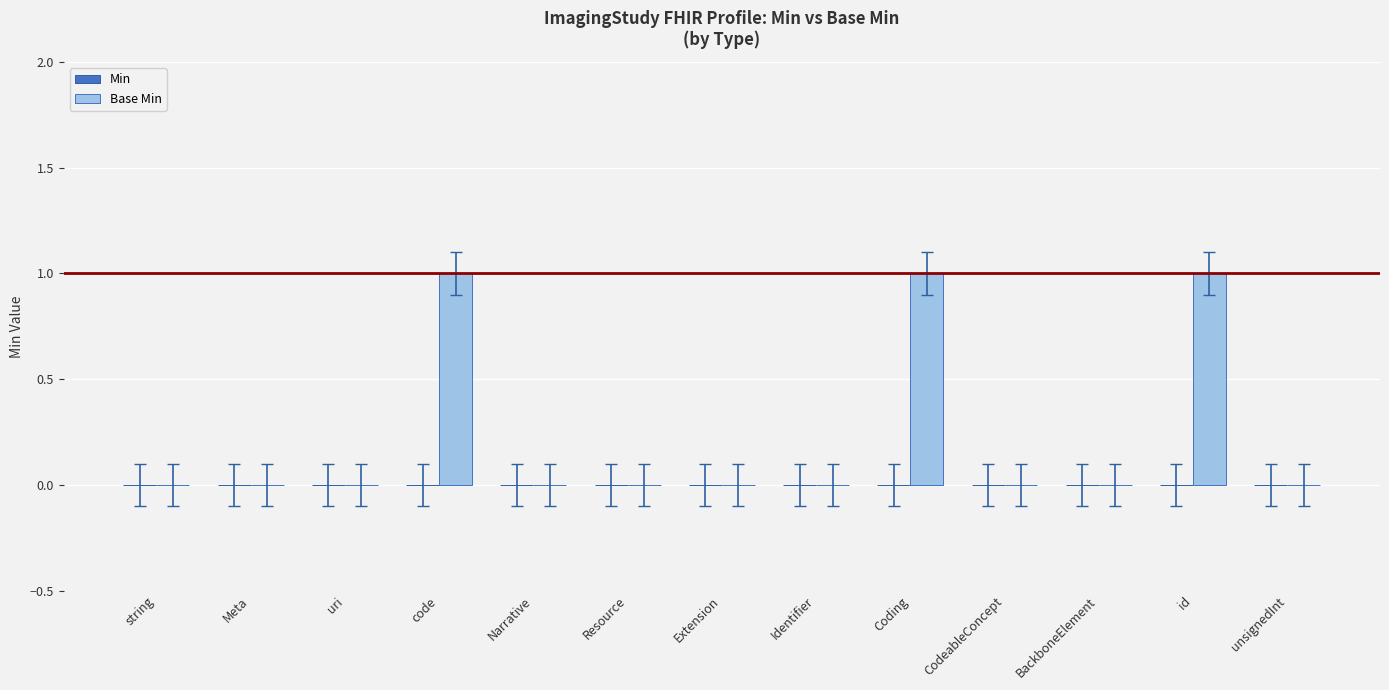

How many distinct data groups are displayed?

1